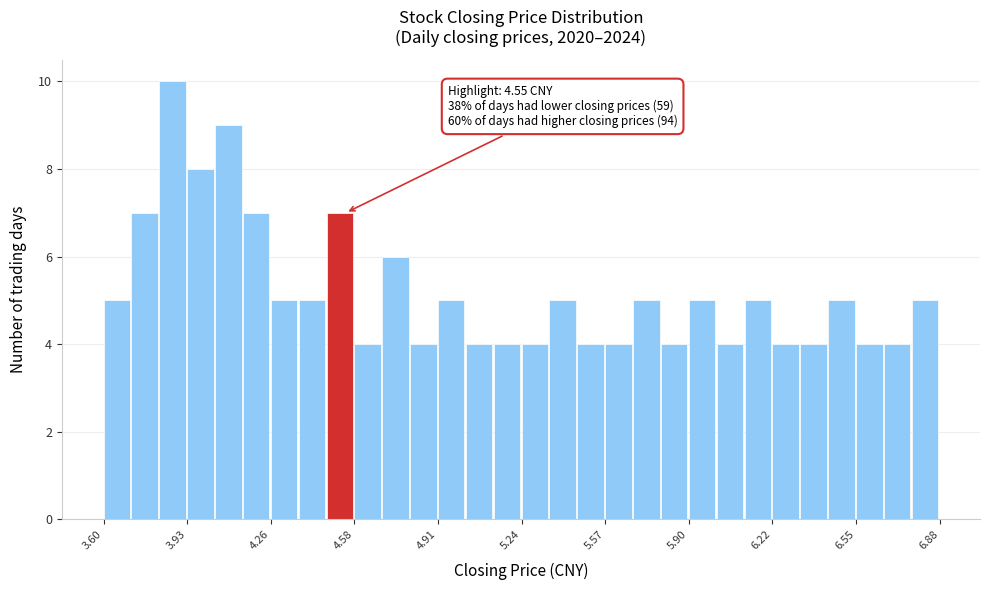

Around what value on the x-axis is the tallest bar? Give the approximate position of its centre, as read against the axis.

3.85